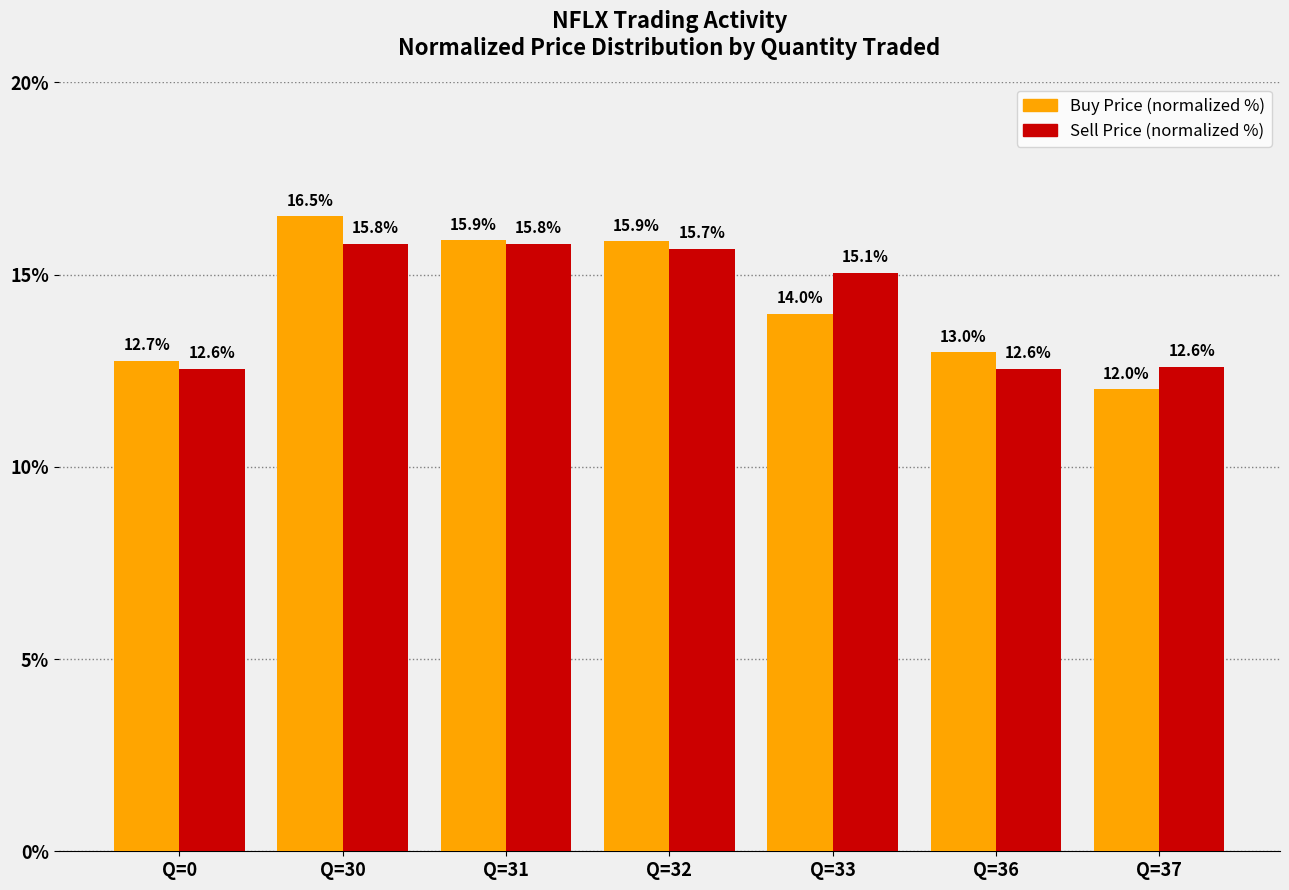

At which label does Sell Price (normalized %) first exceed 15?

Q=30